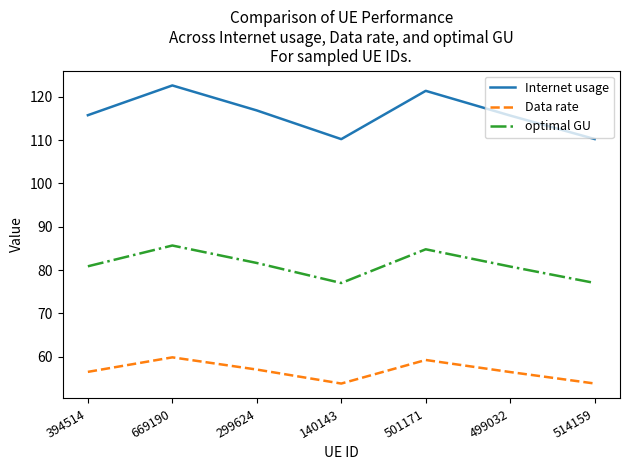

What is the spread (max minus min) of values at 499032?

59.2